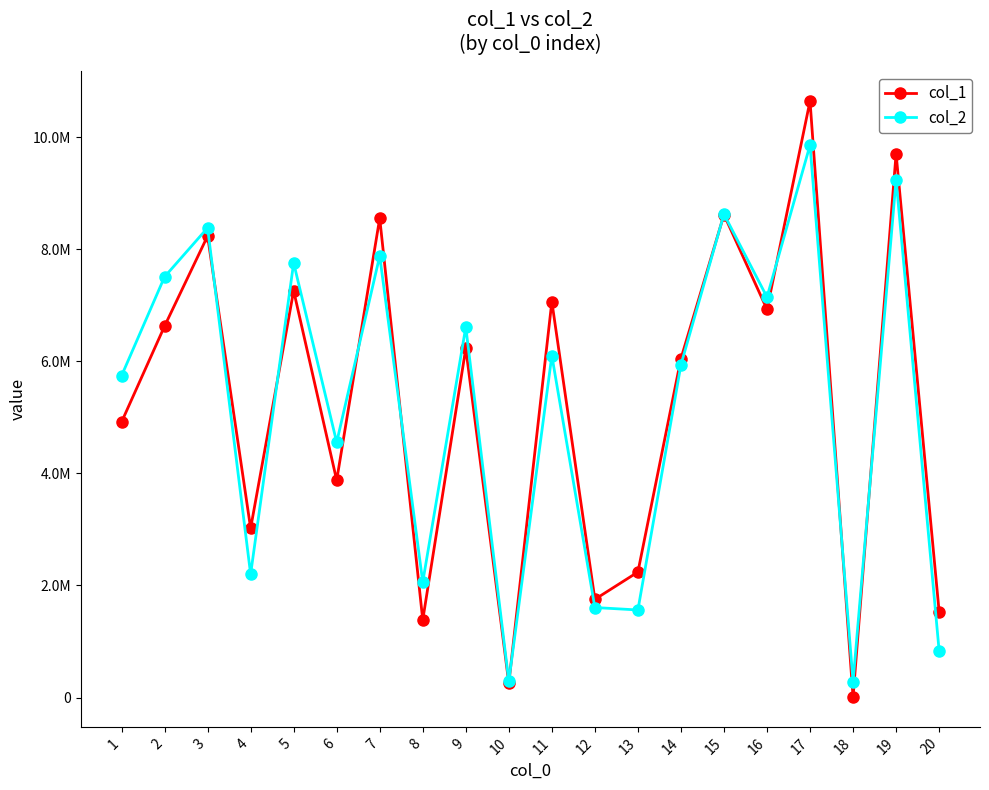

How many intersections are there between col_2 and col_1?

9